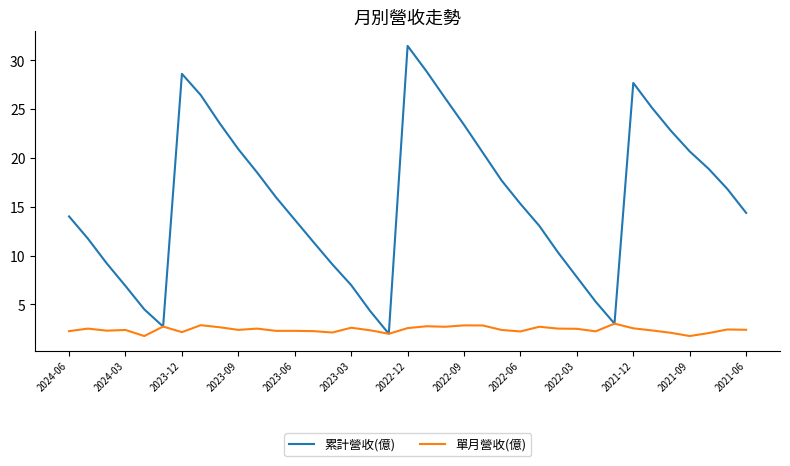

Which series has the largest total across all categories?

累計營收(億)